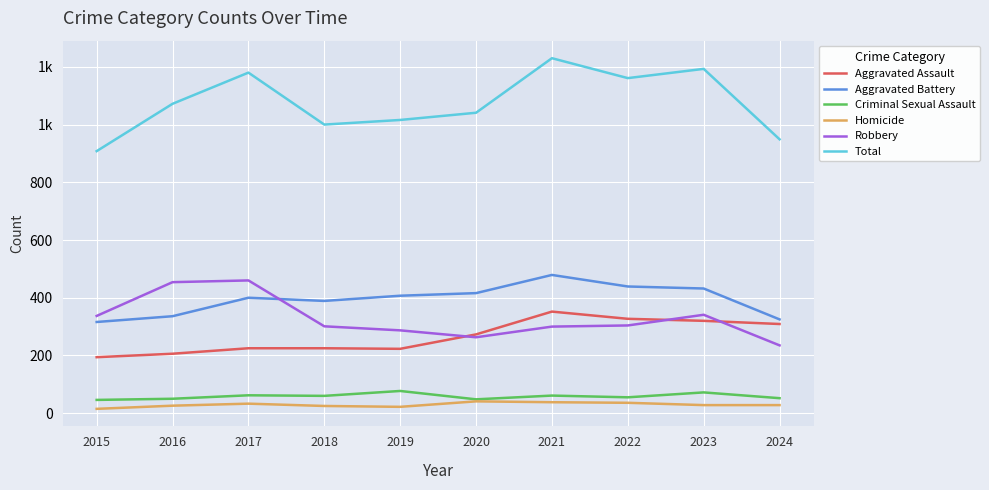

How many interior local peaks does the Aggravated Assault series have?

1